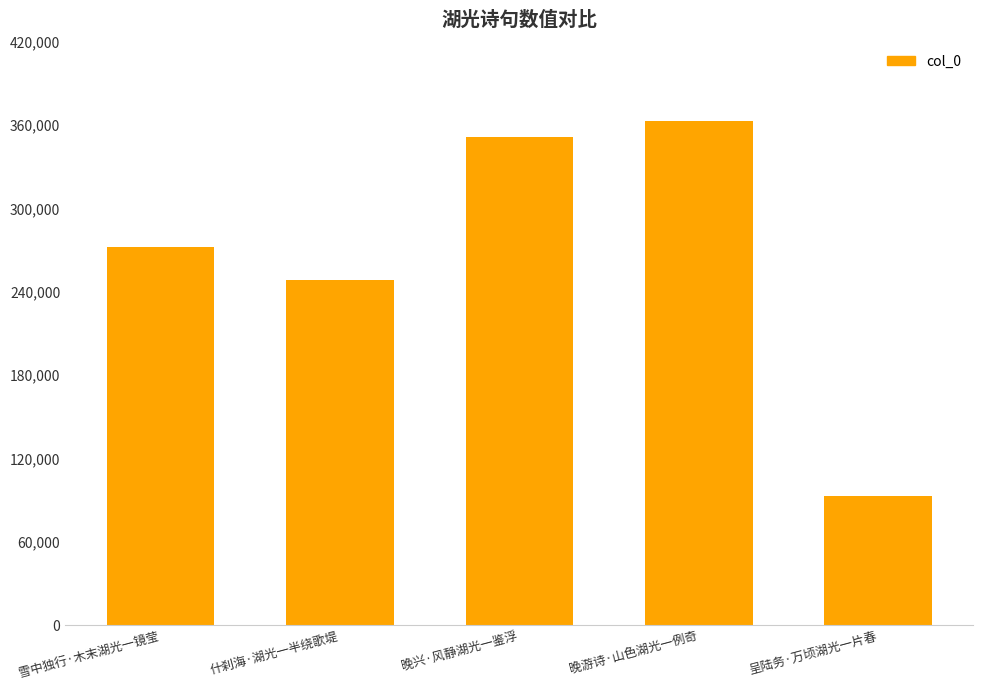

What is the value of the 2nd bar from the left?

248723